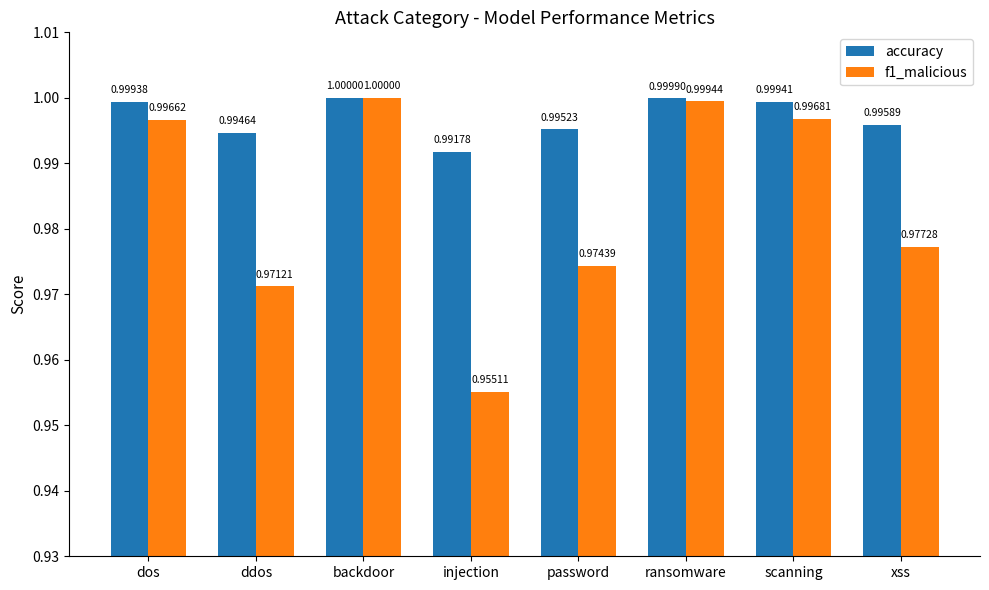

What is the value of the accuracy bar at the 2nd from the left?

1.0